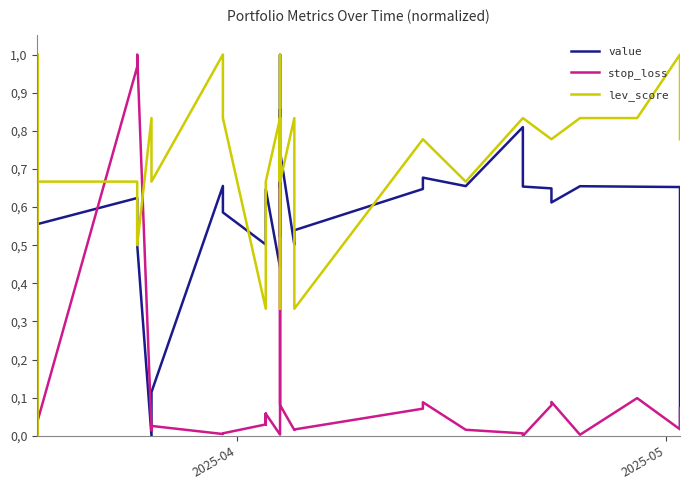

What are all the series names shown in the legend?

value, stop_loss, lev_score